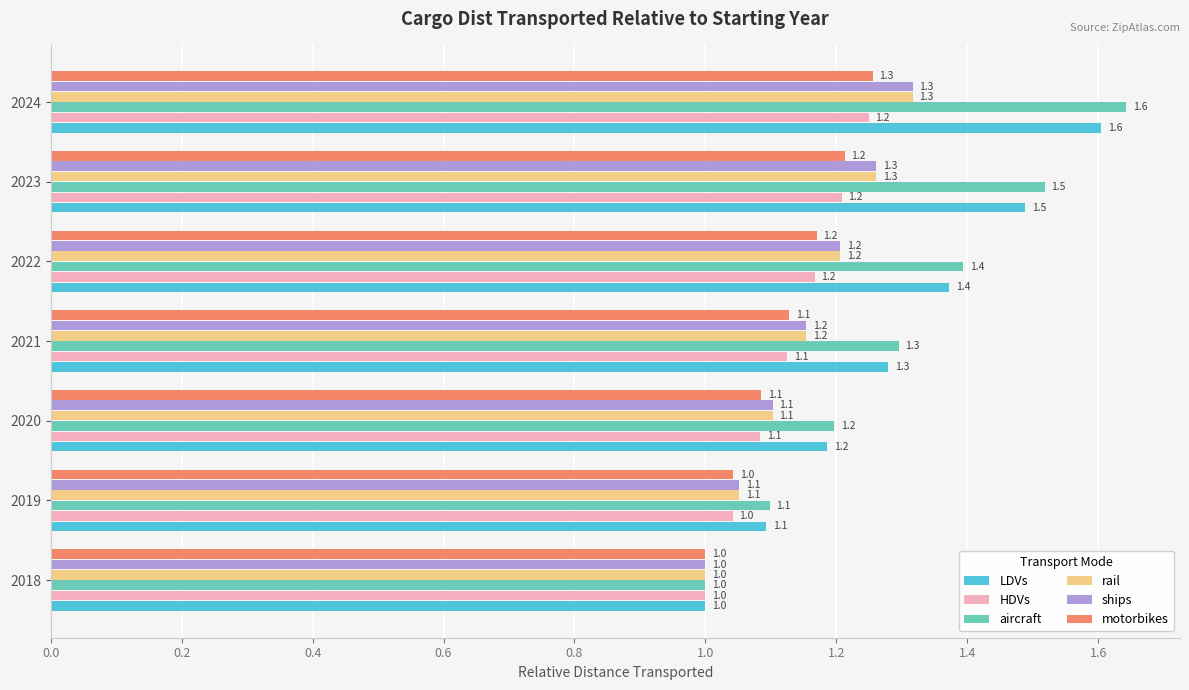

What is the difference between the maximum and minimum values in the HDVs series?

0.2